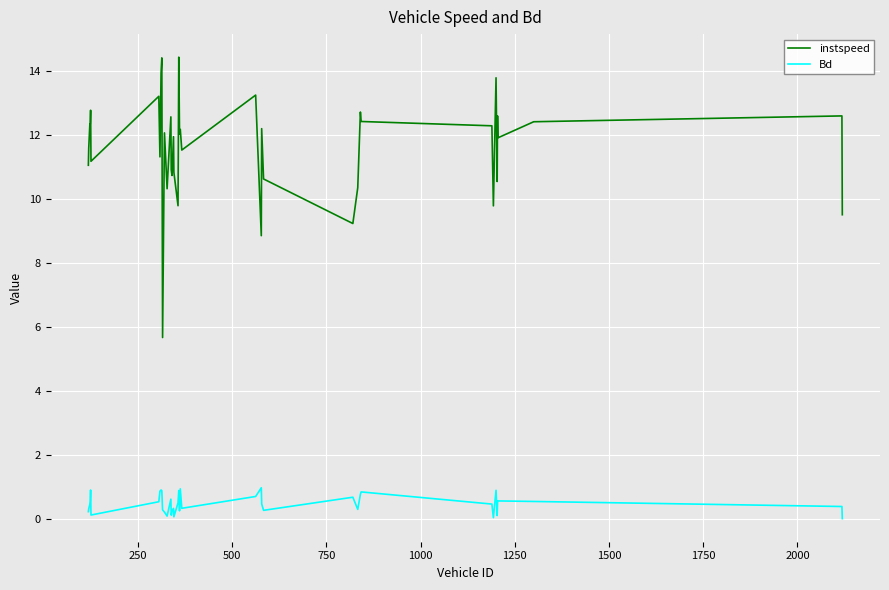

List the series in order of their overall mean, highest first.

instspeed, Bd